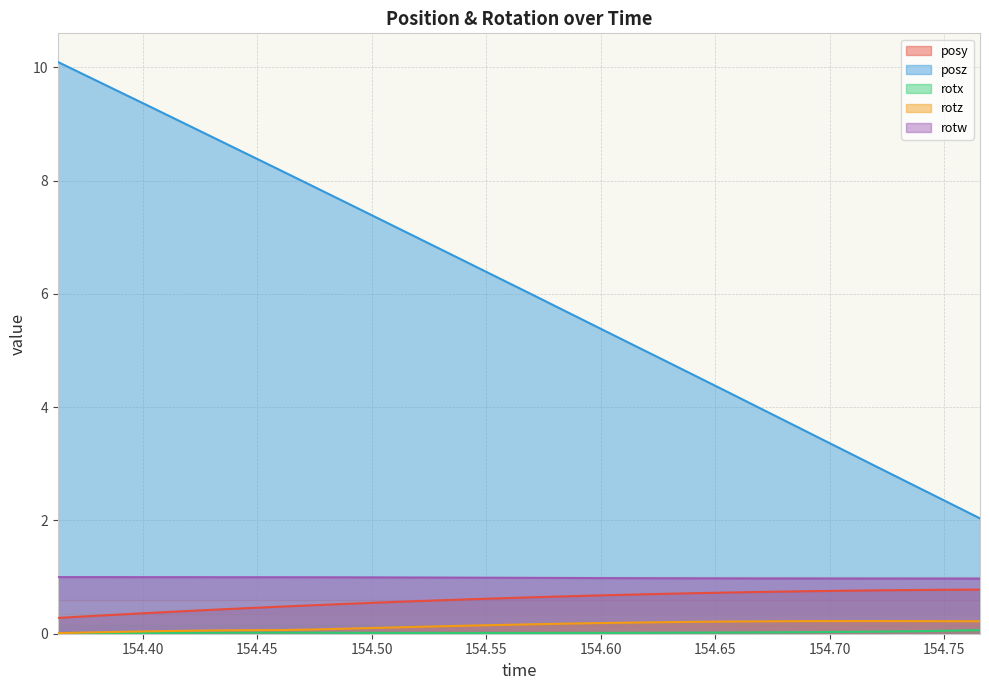

Reading right to left, what are all the values shown in this chart?

posy: 0.8	0.8	0.8	0.8	0.8	0.8	0.7	0.7	0.7	0.7	0.7	0.7	0.7	0.7	0.6	0.6	0.6	0.6	0.6	0.5	0.5	0.5	0.5	0.5	0.4	0.4	0.4	0.3	0.3	0.3
posz: 2.0	2.3	2.6	2.9	3.1	3.4	3.7	4.0	4.3	4.6	4.8	5.1	5.4	5.7	6.0	6.2	6.5	6.8	7.1	7.3	7.6	7.9	8.2	8.5	8.7	9.0	9.3	9.5	9.8	10.1
rotx: 0.1	0.1	0.0	0.0	0.0	0.0	0.0	0.0	0.0	0.0	0.0	0.0	0.0	0.0	0.0	0.0	0.0	0.0	0.0	0.0	0.0	0.0	0.0	0.0	0.0	0.0	0.0	0.0	0.0	0.0
rotz: 0.2	0.2	0.2	0.2	0.2	0.2	0.2	0.2	0.2	0.2	0.2	0.2	0.2	0.2	0.2	0.2	0.1	0.1	0.1	0.1	0.1	0.1	0.1	0.1	0.1	0.1	0.0	0.0	0.0	0.0
rotw: 1.0	1.0	1.0	1.0	1.0	1.0	1.0	1.0	1.0	1.0	1.0	1.0	1.0	1.0	1.0	1.0	1.0	1.0	1.0	1.0	1.0	1.0	1.0	1.0	1.0	1.0	1.0	1.0	1.0	1.0